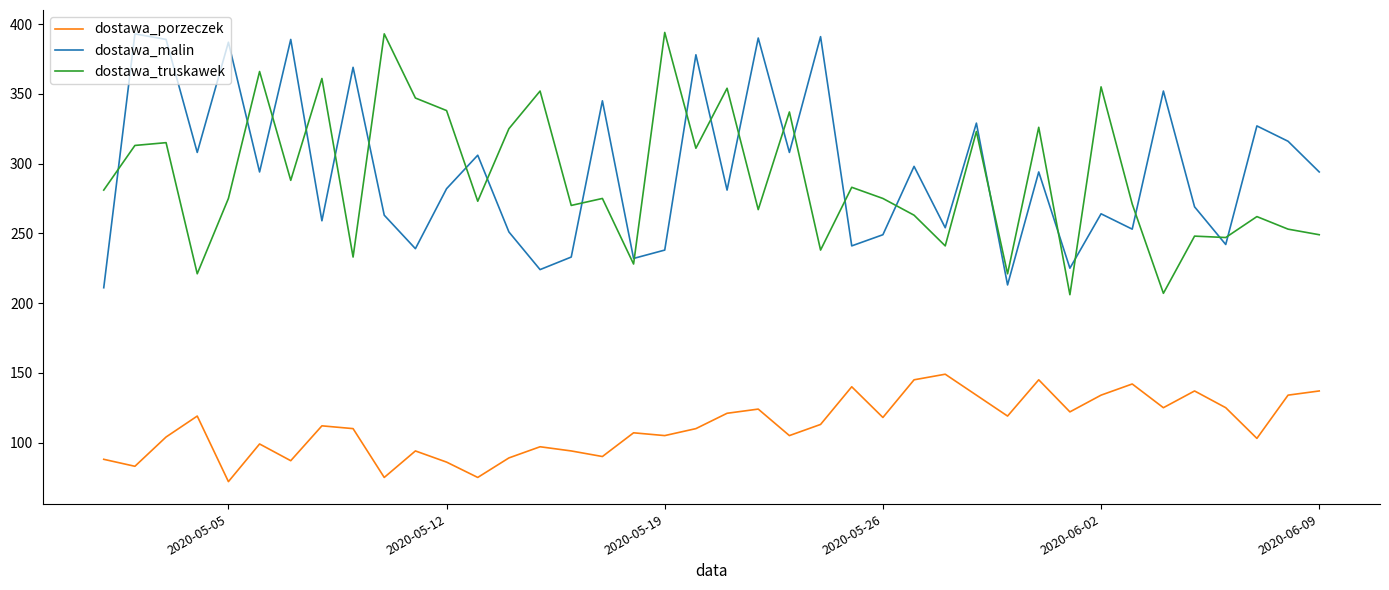

True or false: dostawa_truskawek and dostawa_porzeczek intersect in this chart.

False